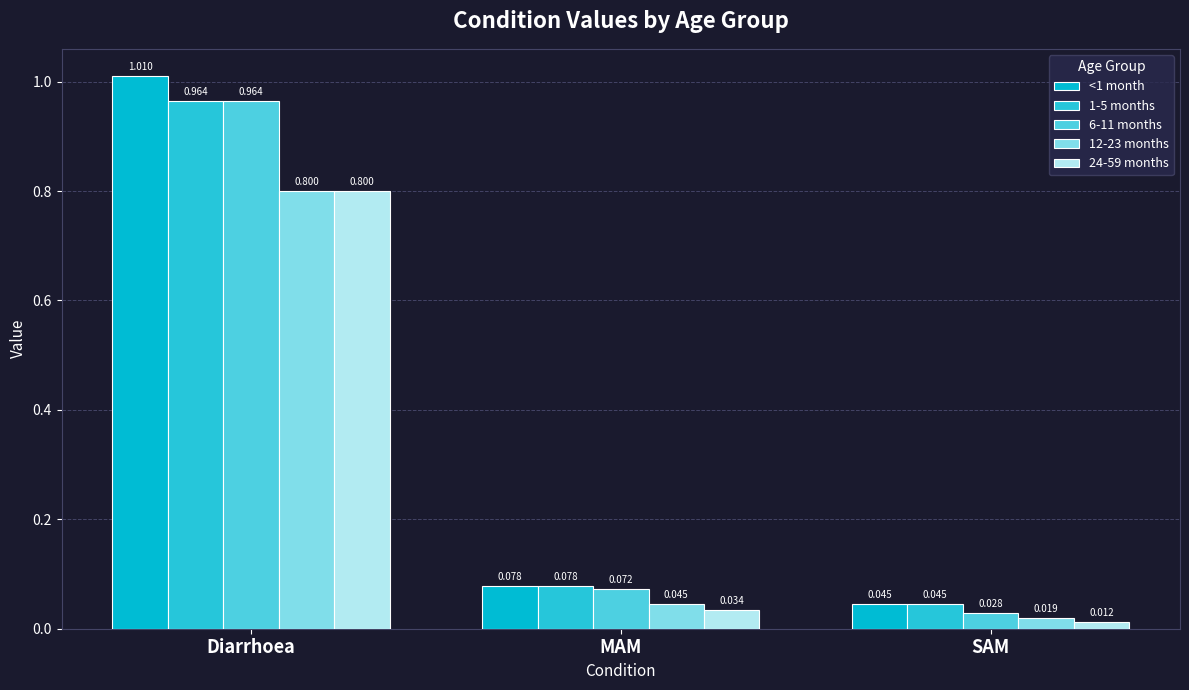

At how many categories does at least one series exceed 0?

3